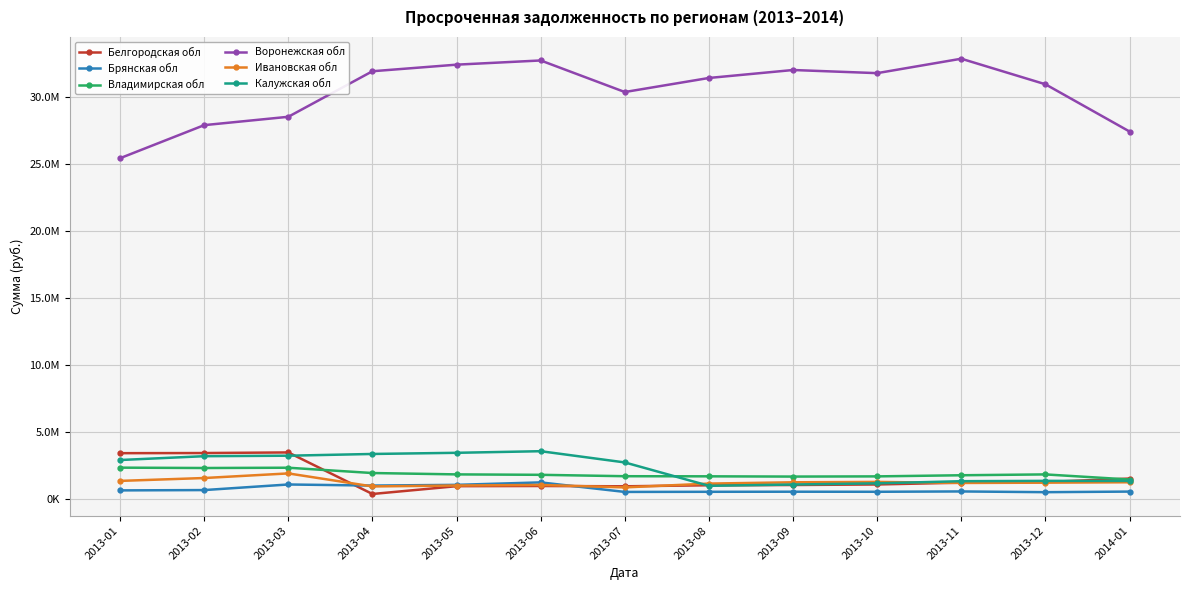

At which category is the sum across all series the highest?

2013-06